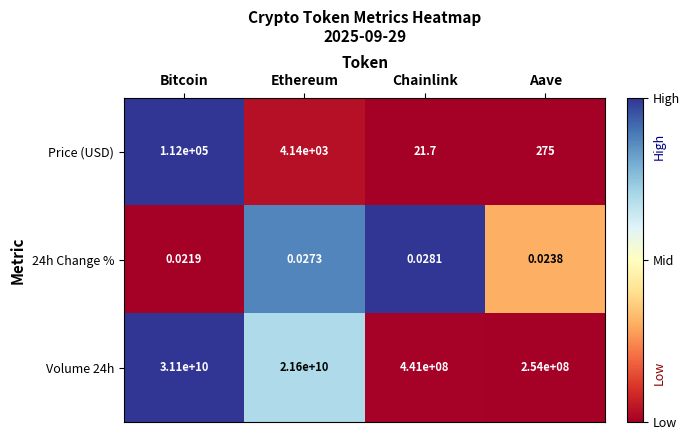

At which category is the sum across all series the highest?

Bitcoin